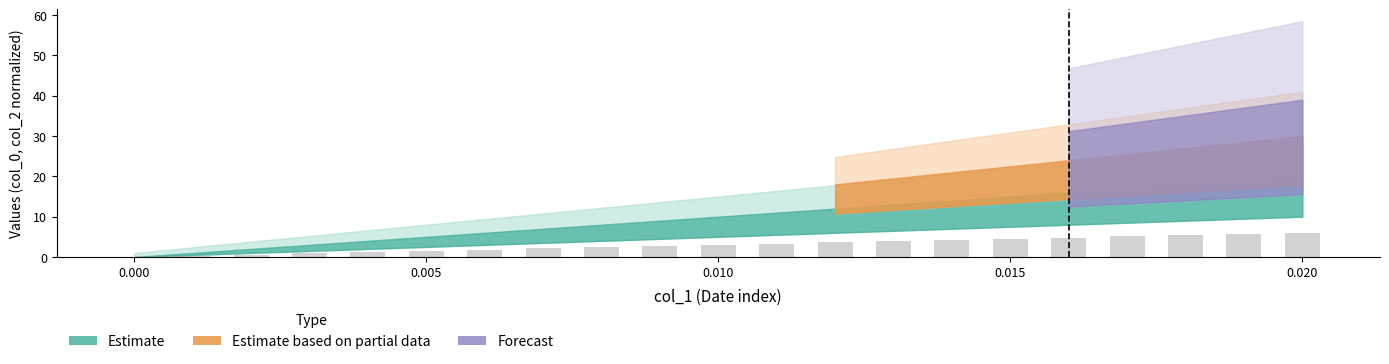

What is the greatest value displayed?

6.0